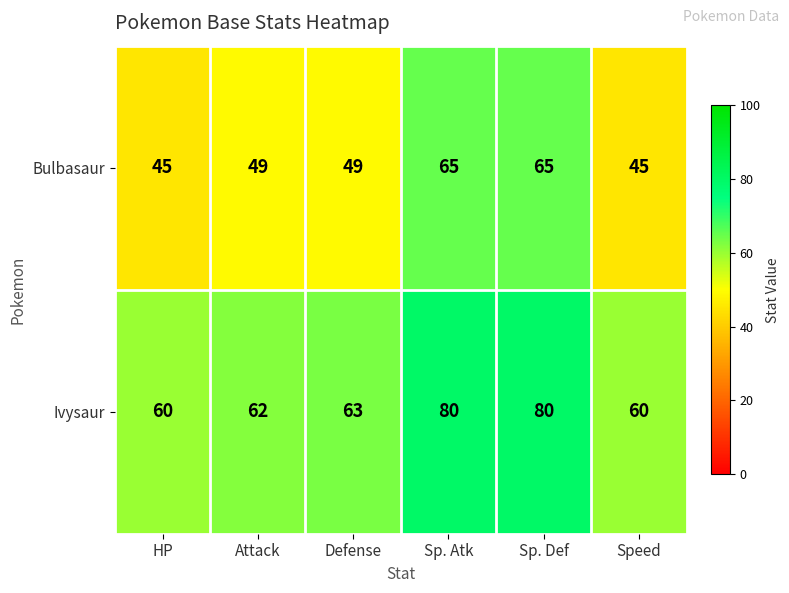

Reading left to right, transcribe all the data shown in this chart.

Bulbasaur: 45	49	49	65	65	45
Ivysaur: 60	62	63	80	80	60